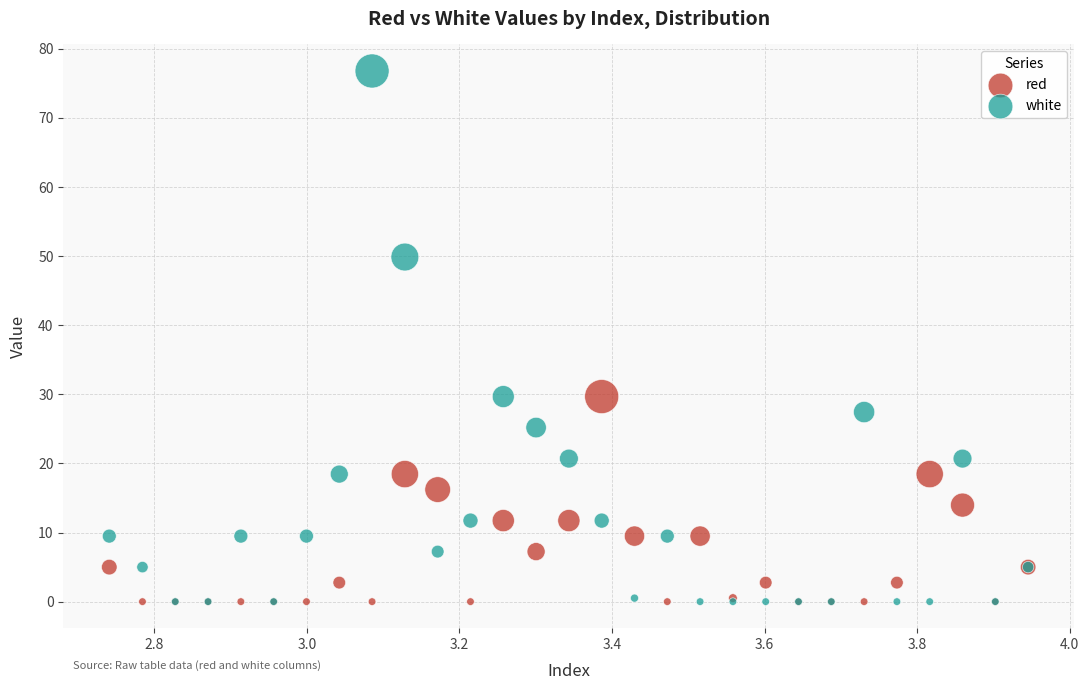

What are all the series names shown in the legend?

red, white